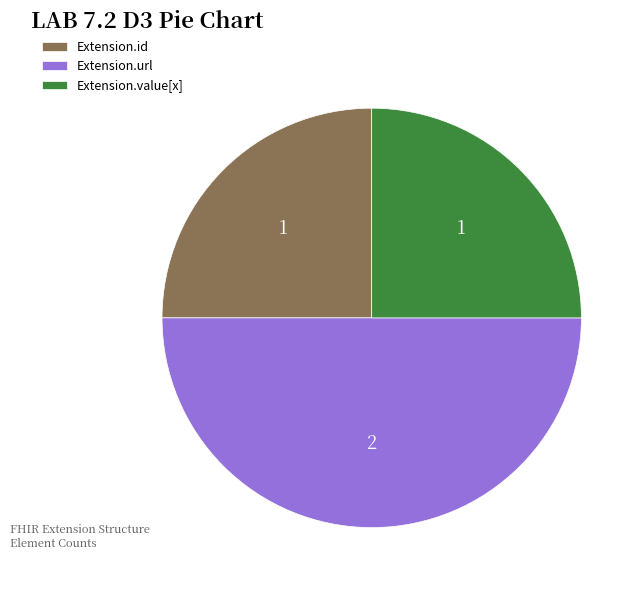

Is it true that Extension.value[x] is 11% of the pie?

False